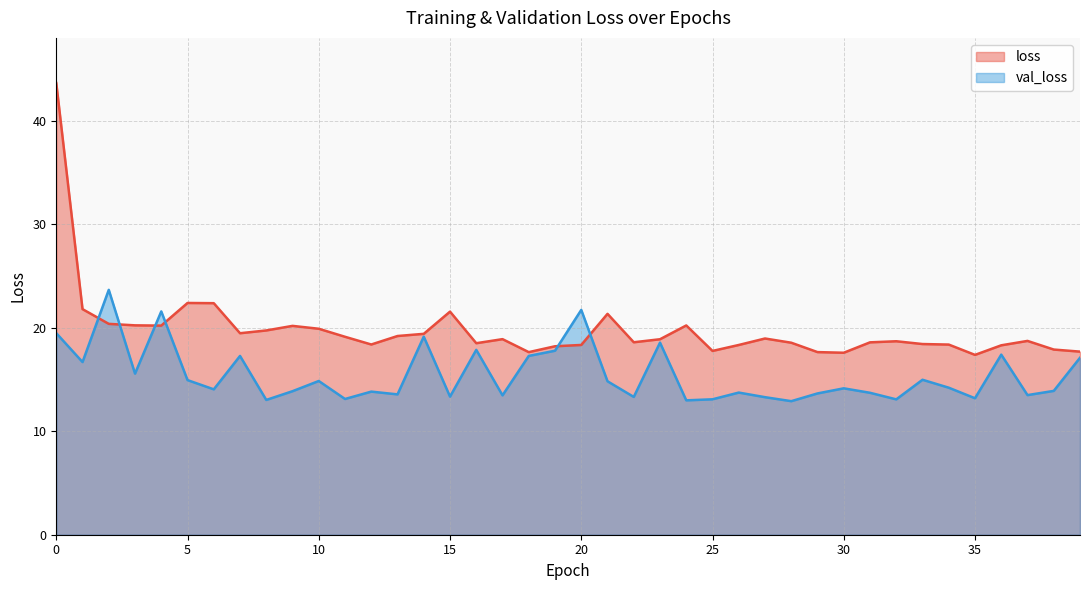

Which has a higher value, 1 or 3?

1